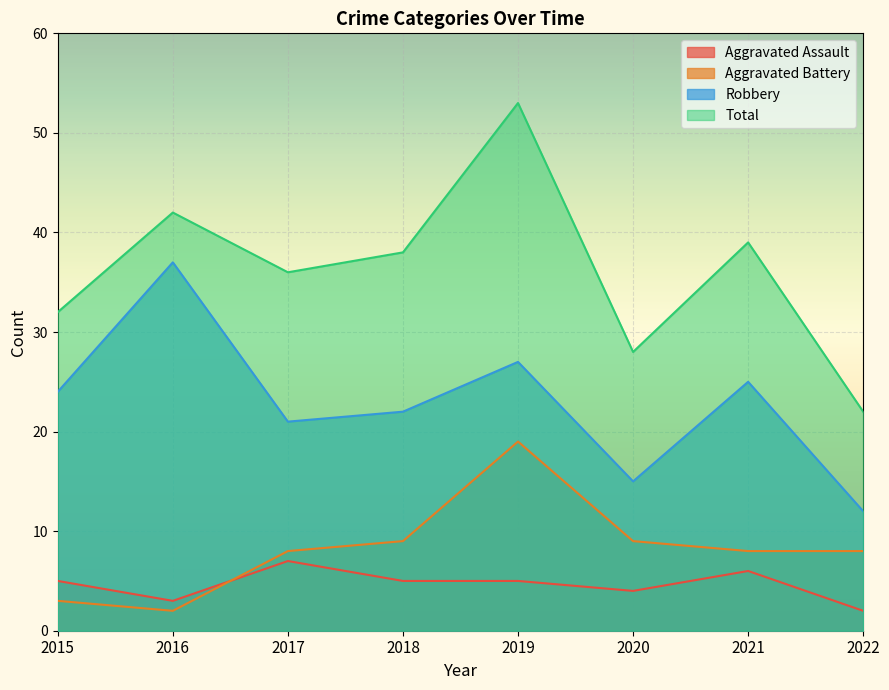

What is the sum of the Aggravated Assault values at 2016 and 2017?

10